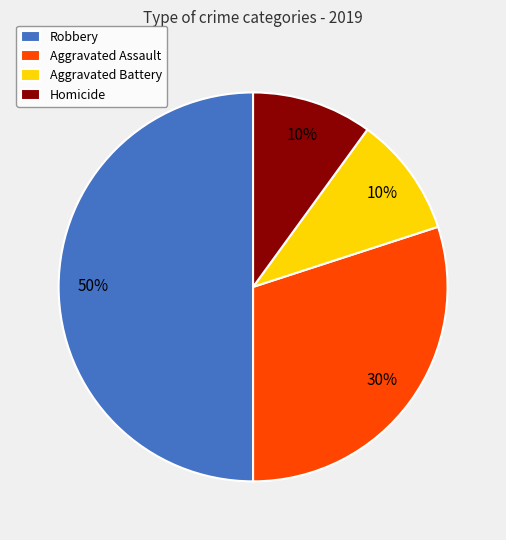

Does Homicide represent more than half of the total?

No